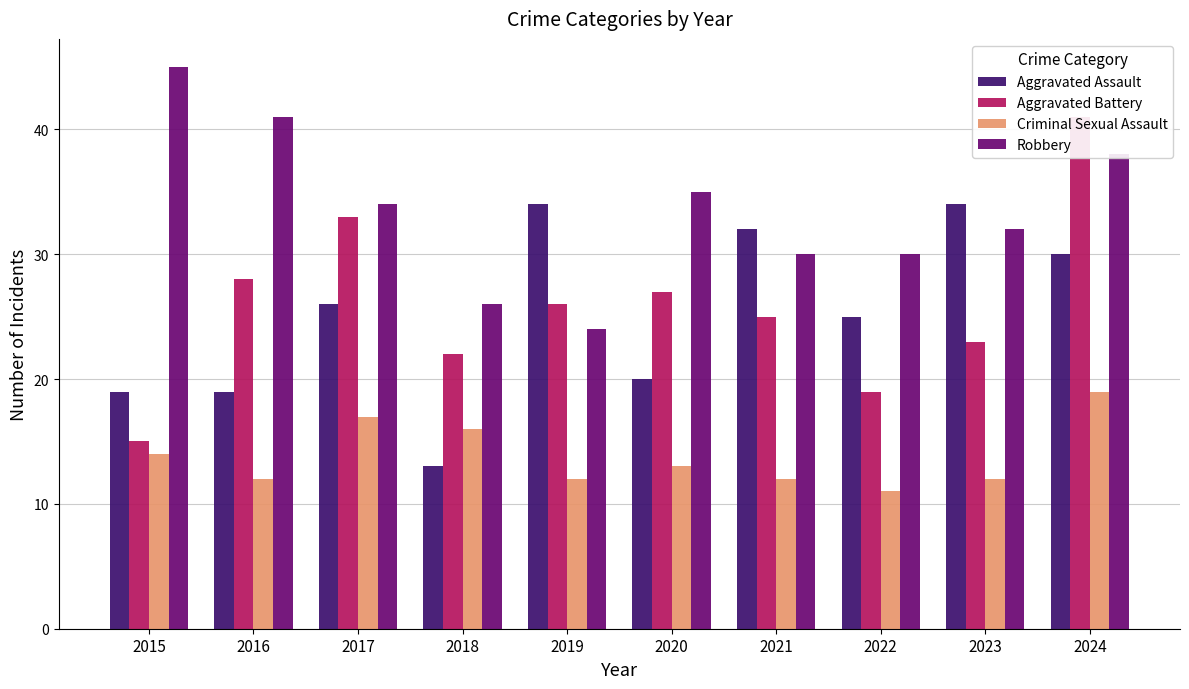

Which category has the highest value in the Aggravated Battery series?

2024